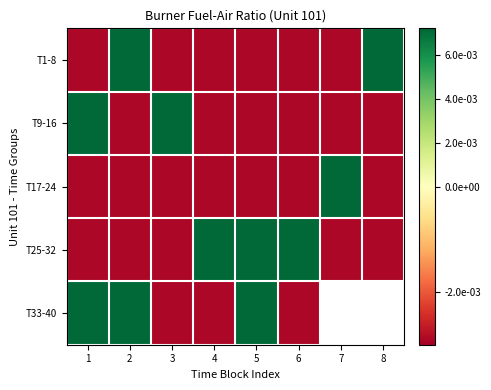

The T25-32 series shows 0.0 at 5. True or false?

False